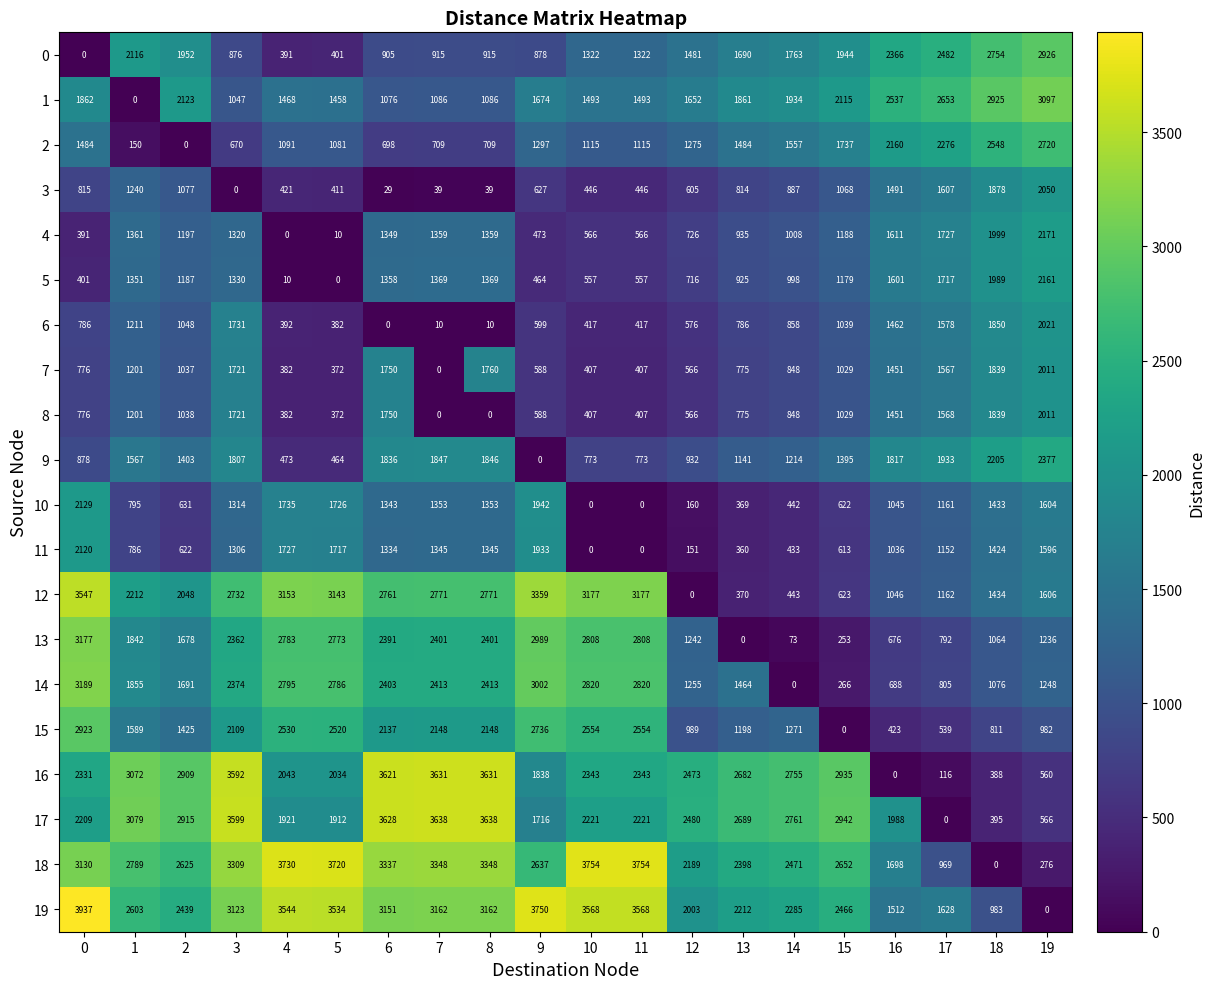

Count the number of categories in the chart.

20